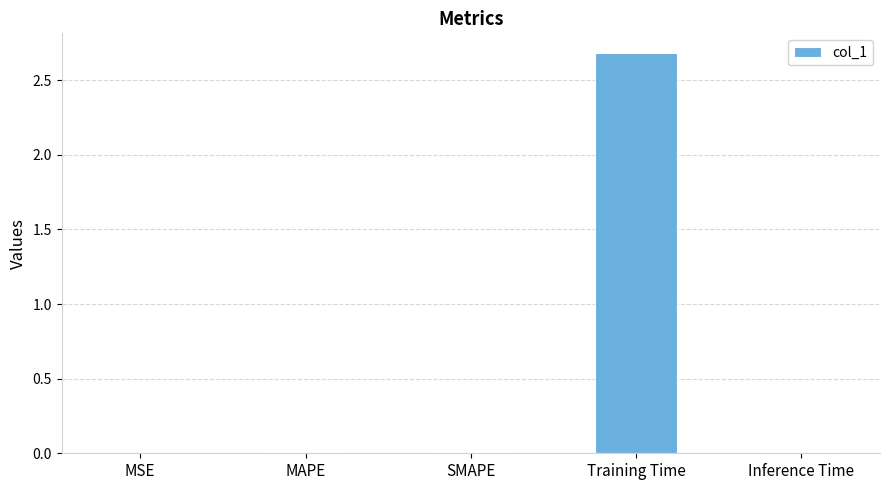

Which label corresponds to the largest value in the chart?

Training Time